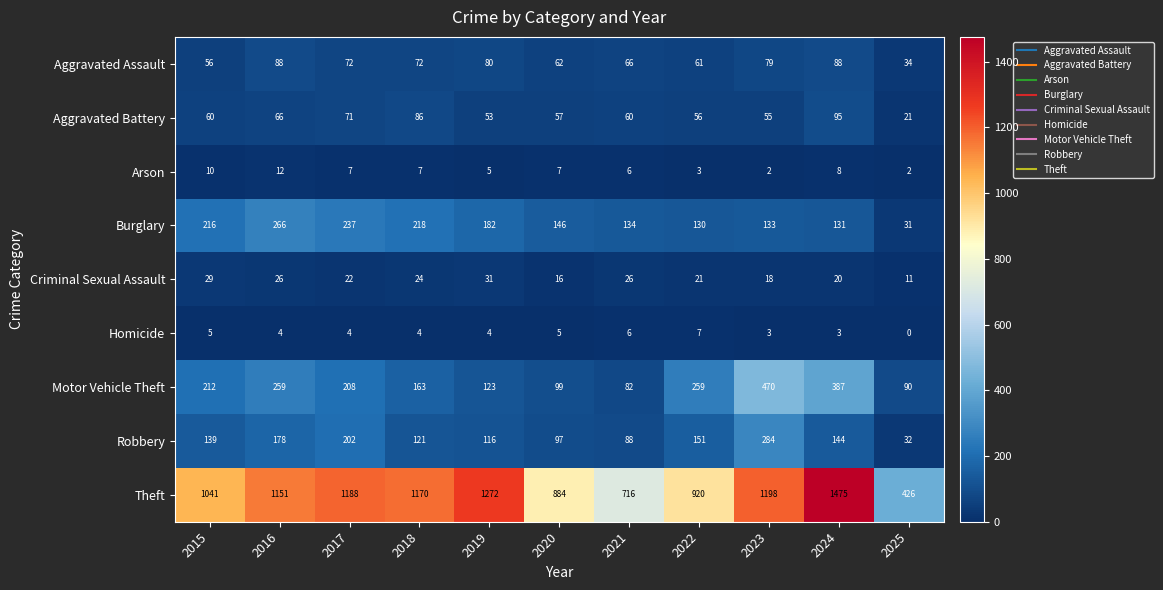

Count the Homicide values in the range 3 to 5.

8